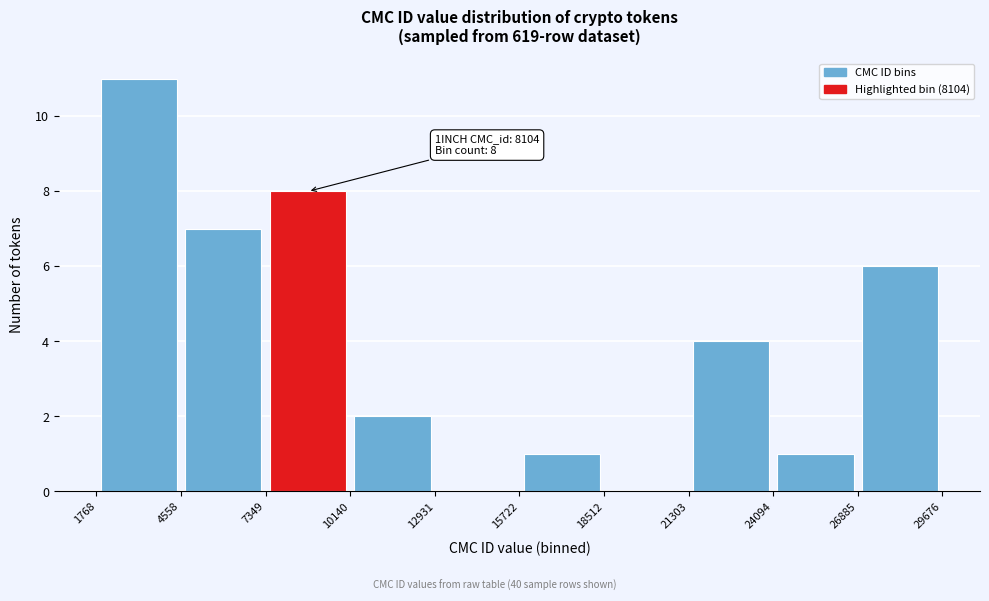

Which range on the x-axis has the tallest bar?

1768 to 4558